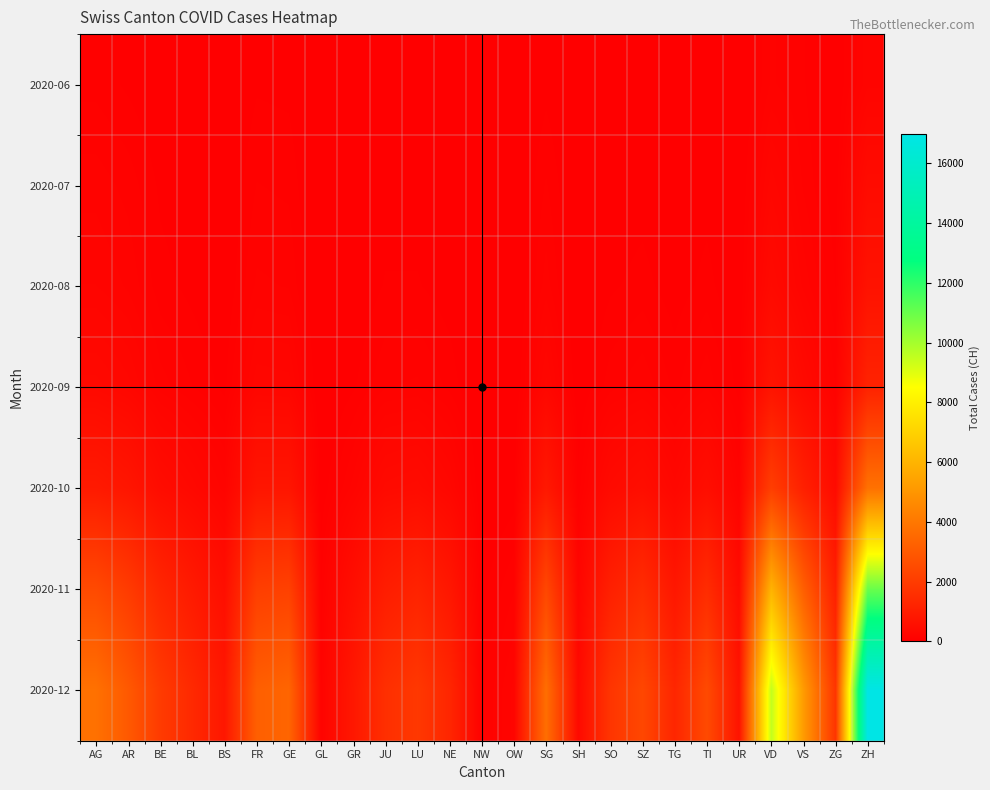

Between UR and VD, which is larger?

VD